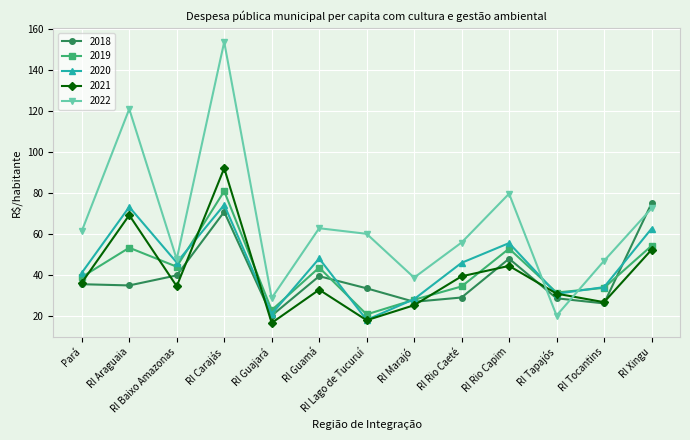

What is the label of the 8th point from the right?

RI Guamá